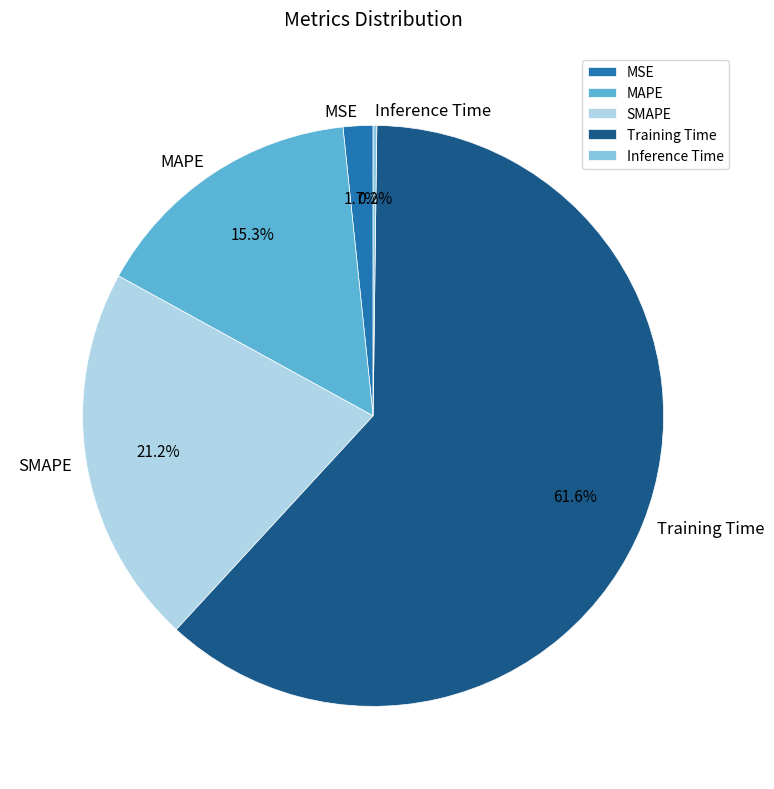

What is the total percentage of MSE and Training Time?

63.3%